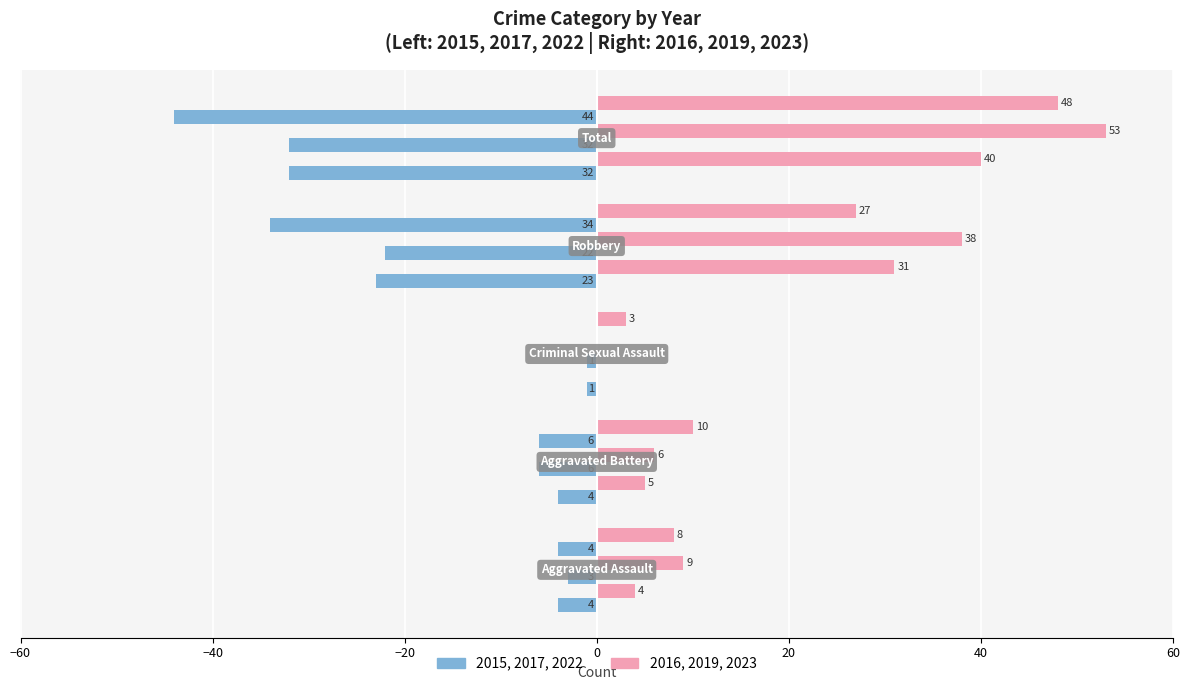

Count the number of data series in this chart.

6